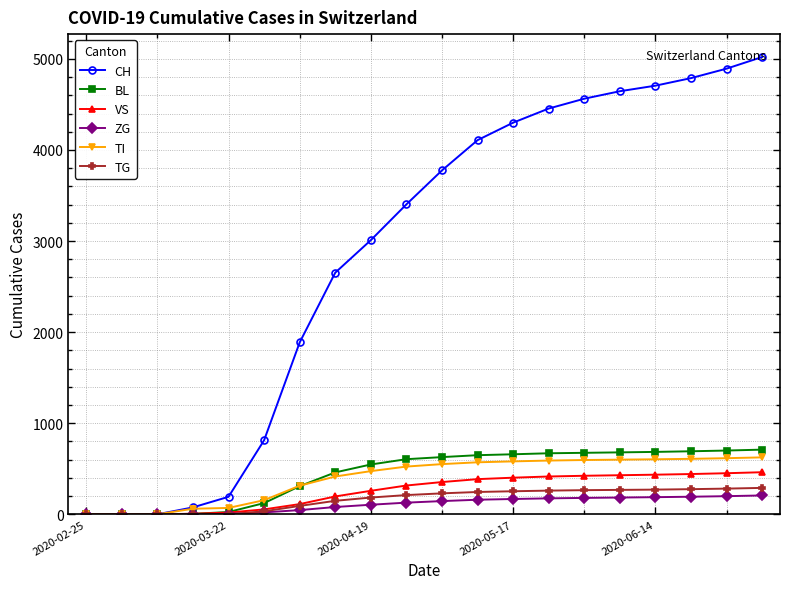

Which series has the widest spread of values?

CH